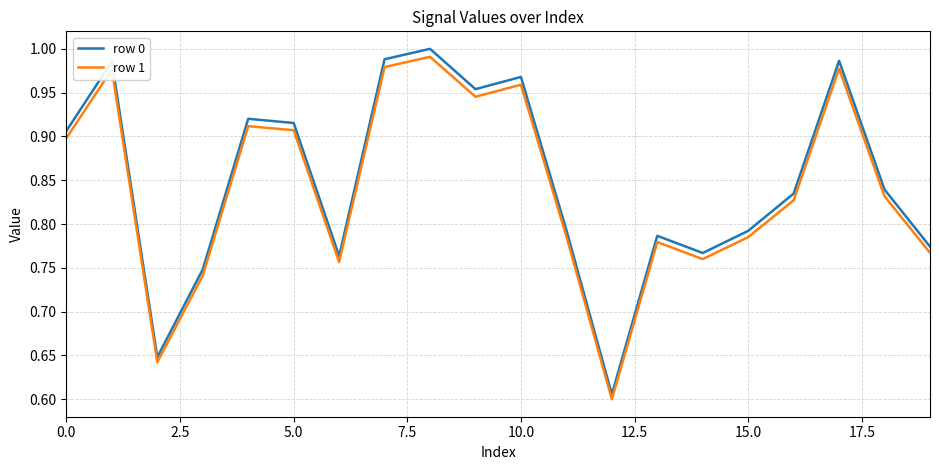

Which series has the widest spread of values?

row 0